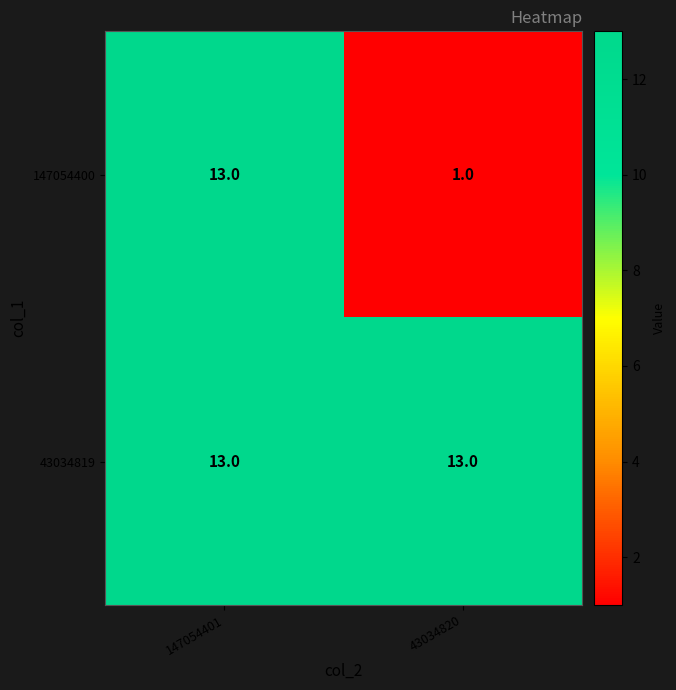

List the series in order of their overall mean, highest first.

43034819, 147054400